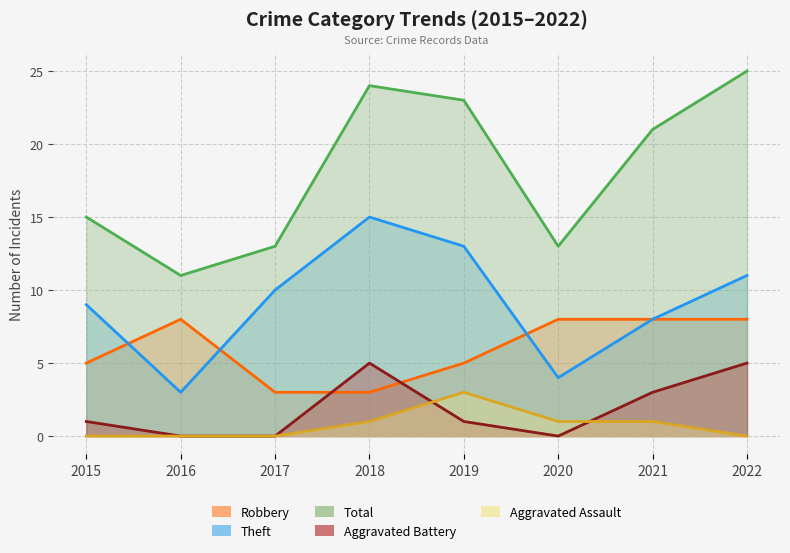

Between 2021 and 2022, which series saw the biggest shift?

Total